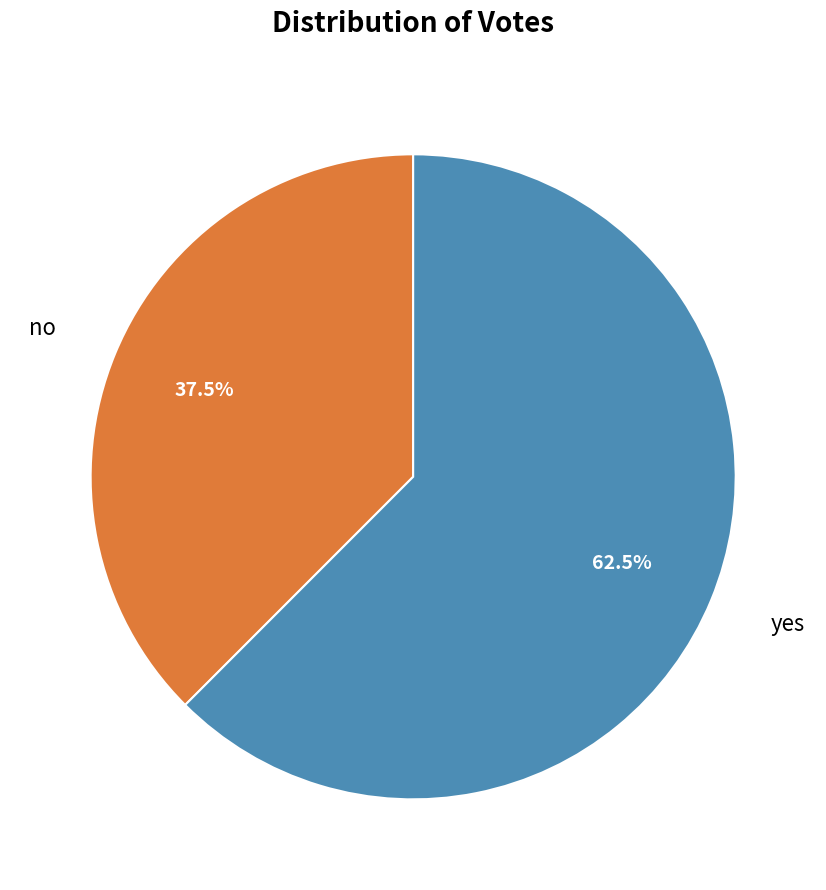

Does any single category account for the majority?

Yes